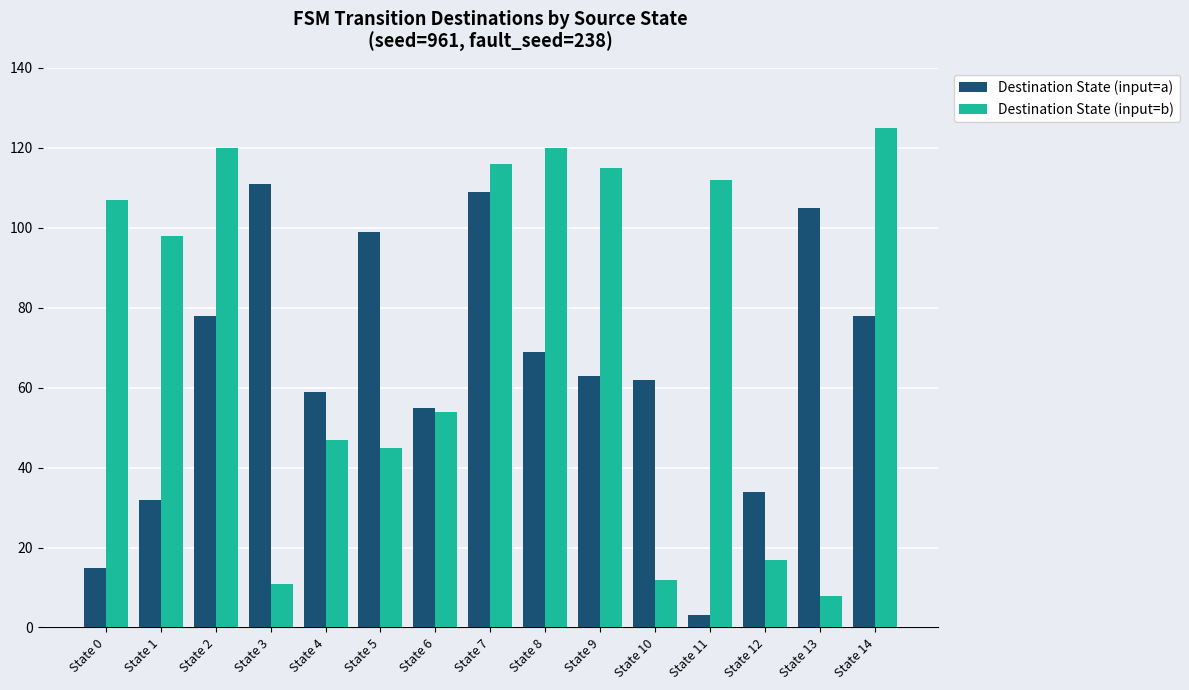

Which series has the largest range (max minus min)?

Destination State (input=b)